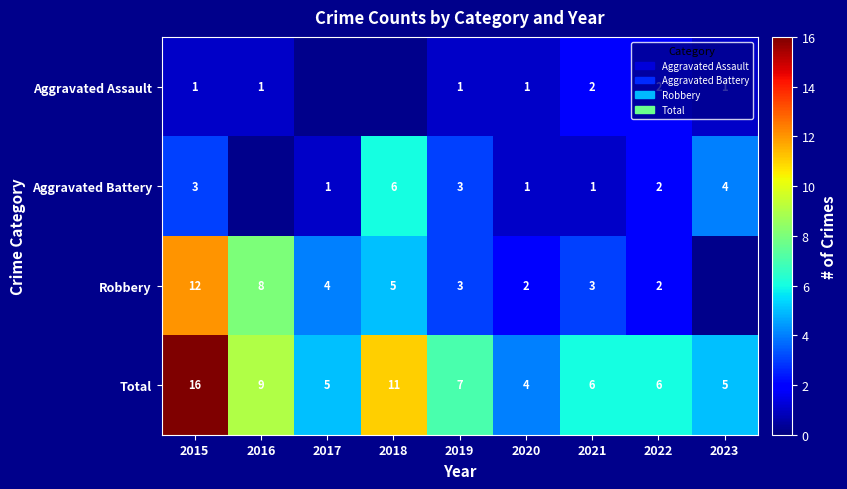

At which category is the sum across all series the highest?

2015